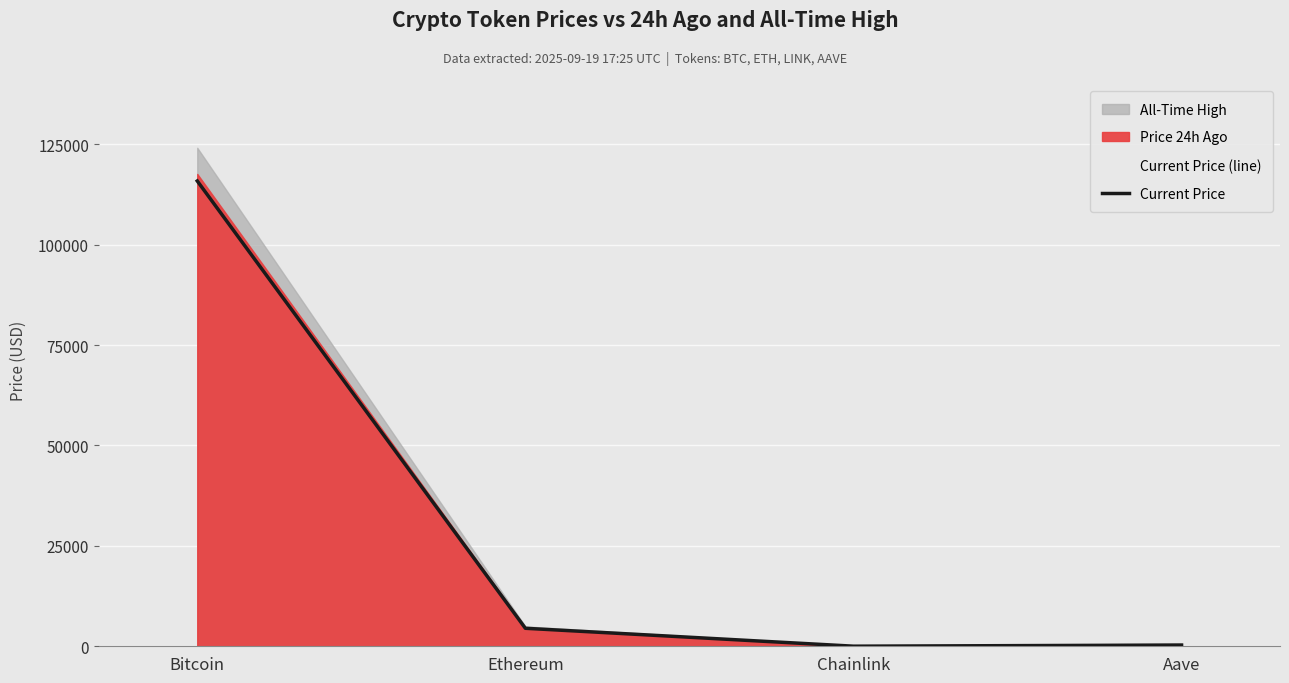

Which has a higher value, Ethereum or Aave?

Ethereum